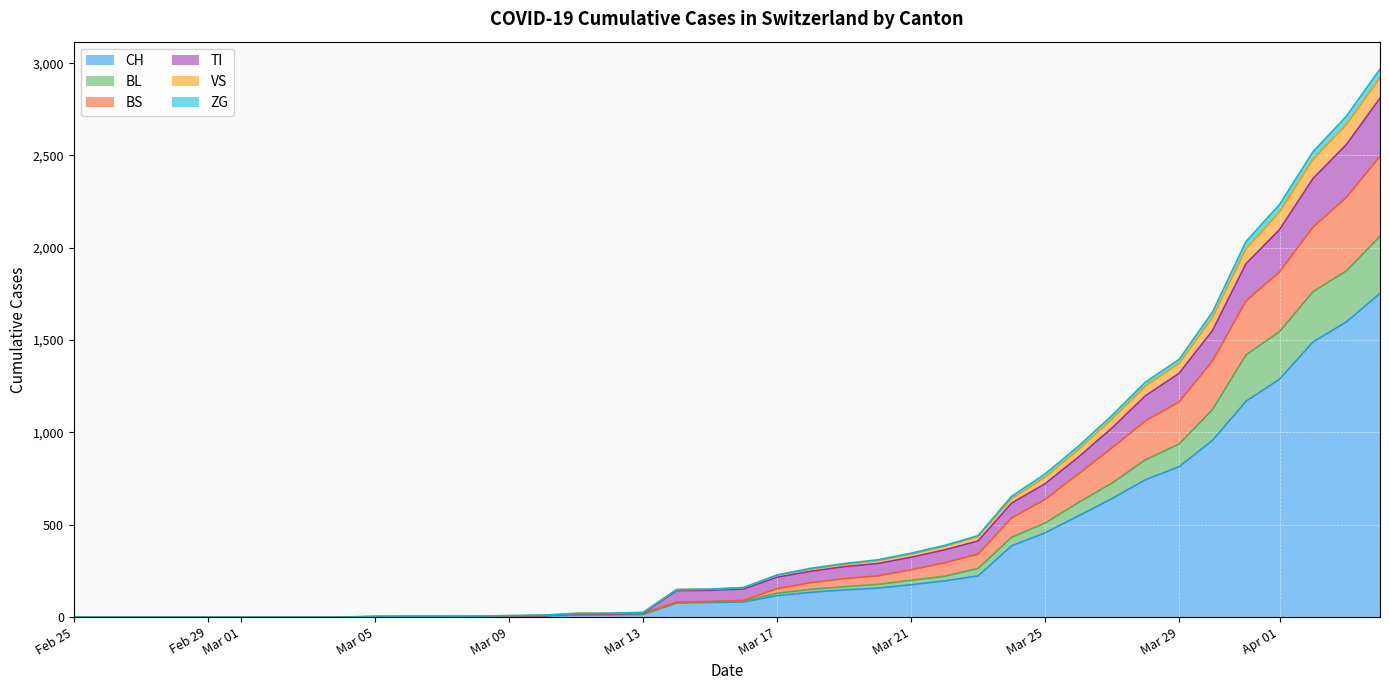

What is the maximum value for CH?

1753